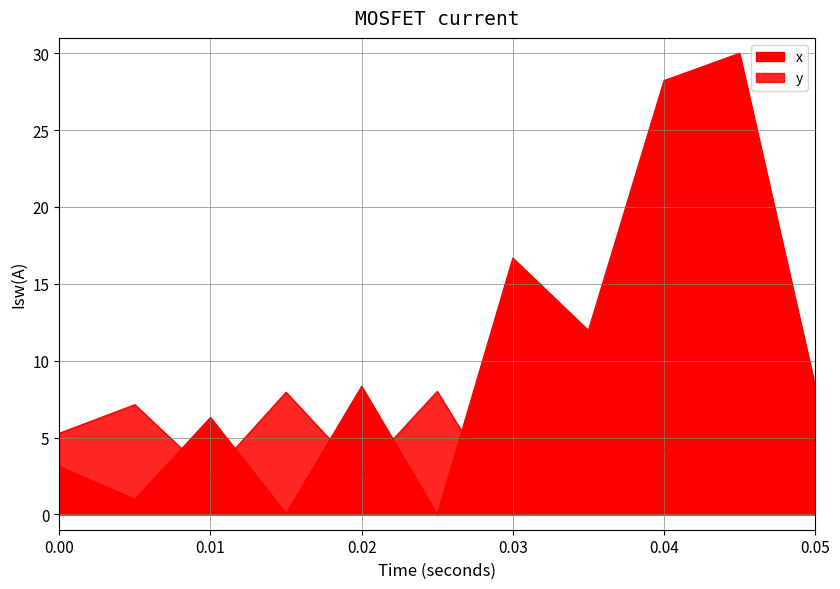

Which series has the largest total across all categories?

x